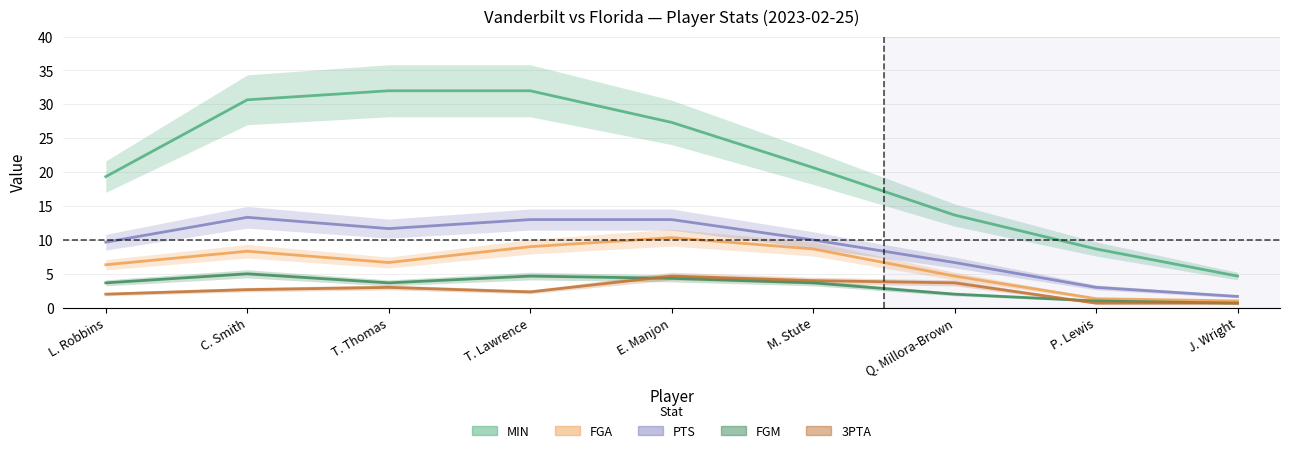

True or false: FGA has more than 1 interior local peaks.

True